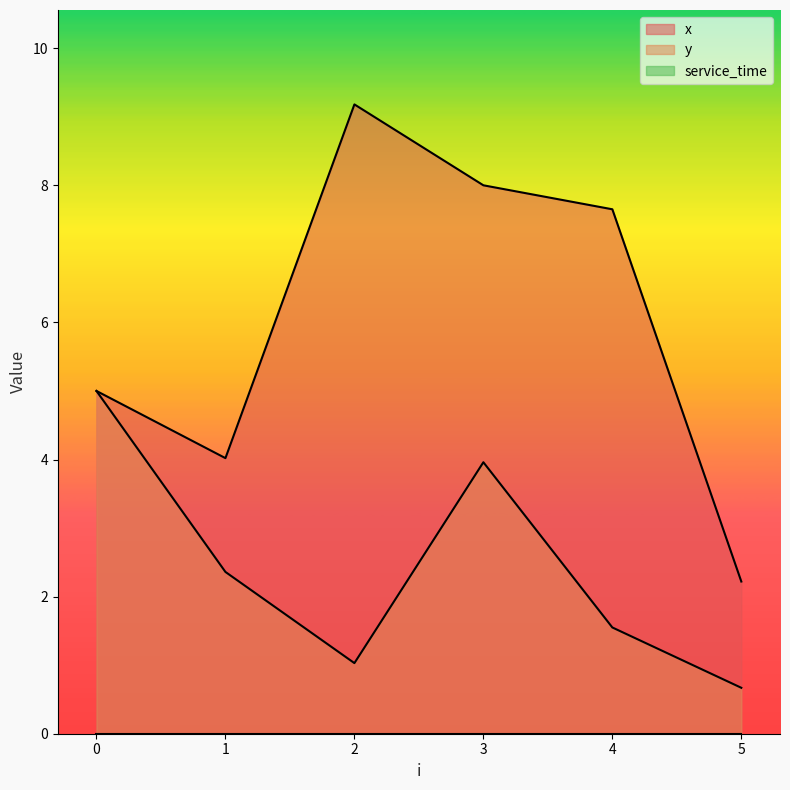

What is the value of the x point at the 6th from the left?

2.2